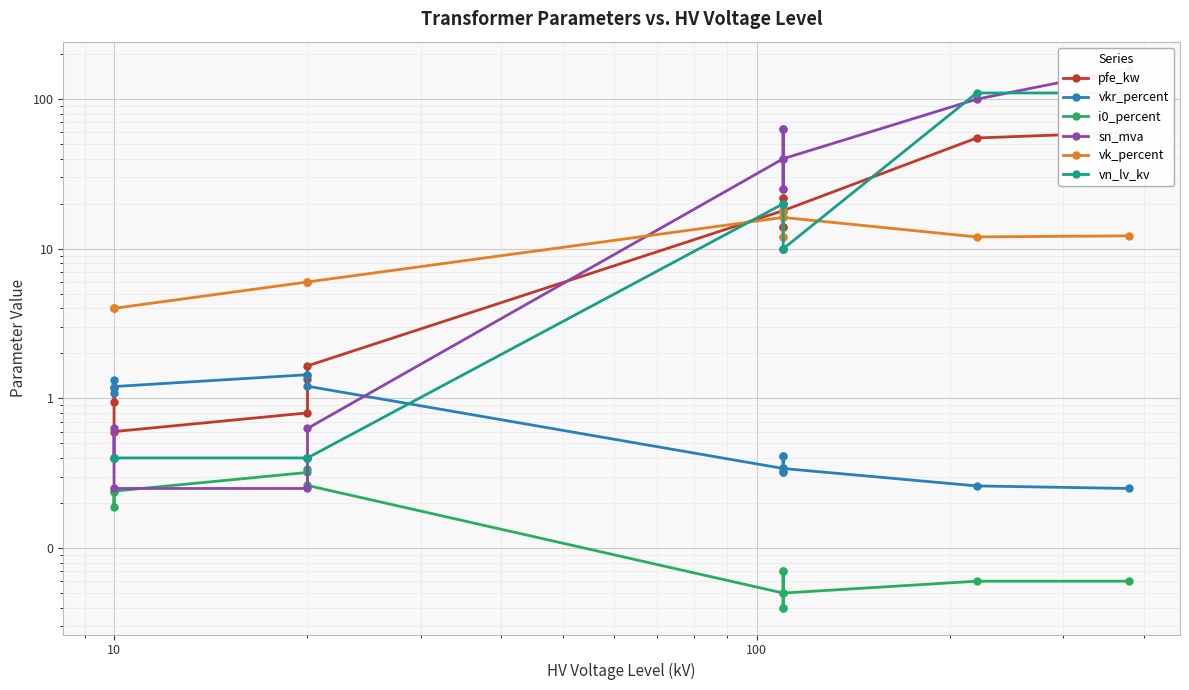

Reading right to left, transcribe all the data shown in this chart.

pfe_kw: 60.0	55.0	18.0	14.0	22.0	14.0	22.0	18.0	1.6	1.4	0.8	0.6	1.2	0.9
vkr_percent: 0.2	0.3	0.3	0.4	0.3	0.4	0.3	0.3	1.2	1.4	1.4	1.2	1.1	1.3
i0_percent: 0.1	0.1	0.1	0.1	0.0	0.1	0.0	0.1	0.3	0.3	0.3	0.2	0.2	0.2
sn_mva: 160.0	100.0	40.0	25.0	63.0	25.0	63.0	40.0	0.6	0.4	0.2	0.2	0.6	0.4
vk_percent: 12.2	12.0	16.2	12.0	18.0	12.0	18.0	16.2	6.0	6.0	6.0	4.0	4.0	4.0
vn_lv_kv: 110.0	110.0	10.0	10.0	10.0	20.0	20.0	20.0	0.4	0.4	0.4	0.4	0.4	0.4